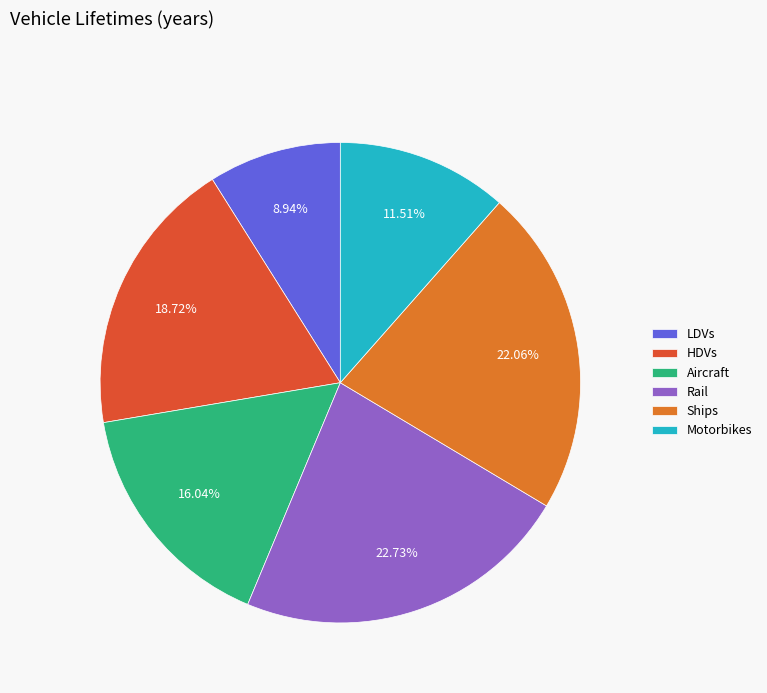

What is the largest slice in the pie chart?

Rail